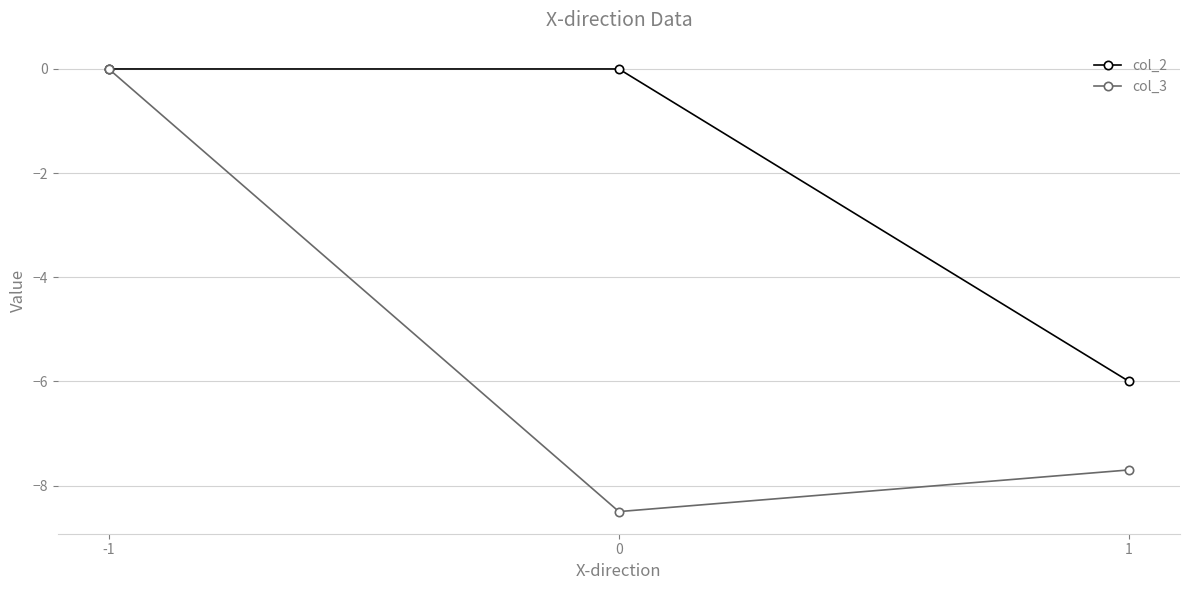

Between 0 and 1, which series saw the biggest shift?

col_2